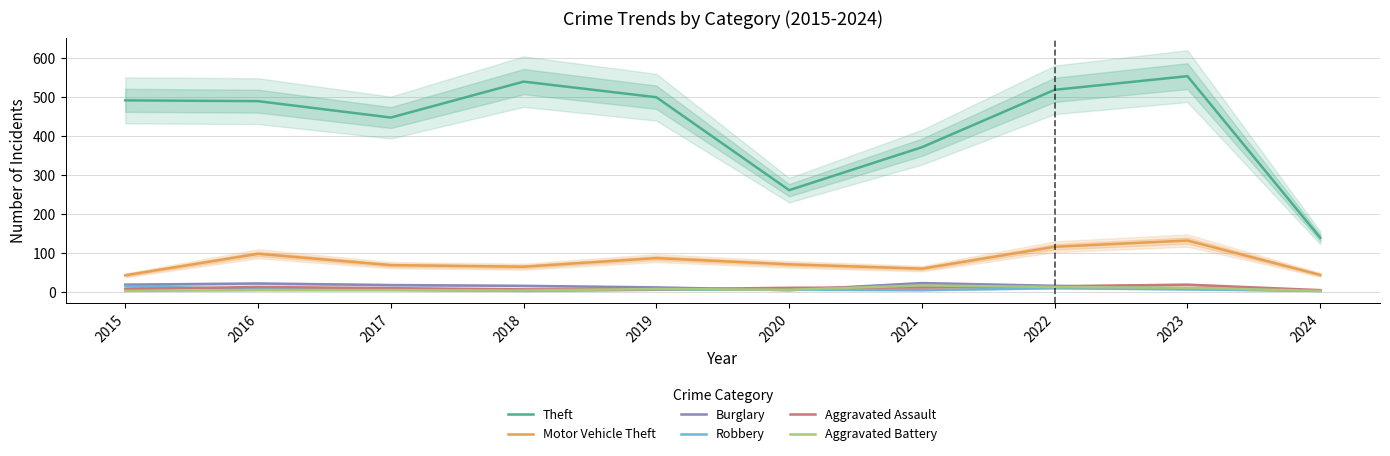

How many intersections are there between Aggravated Battery and Burglary?

4